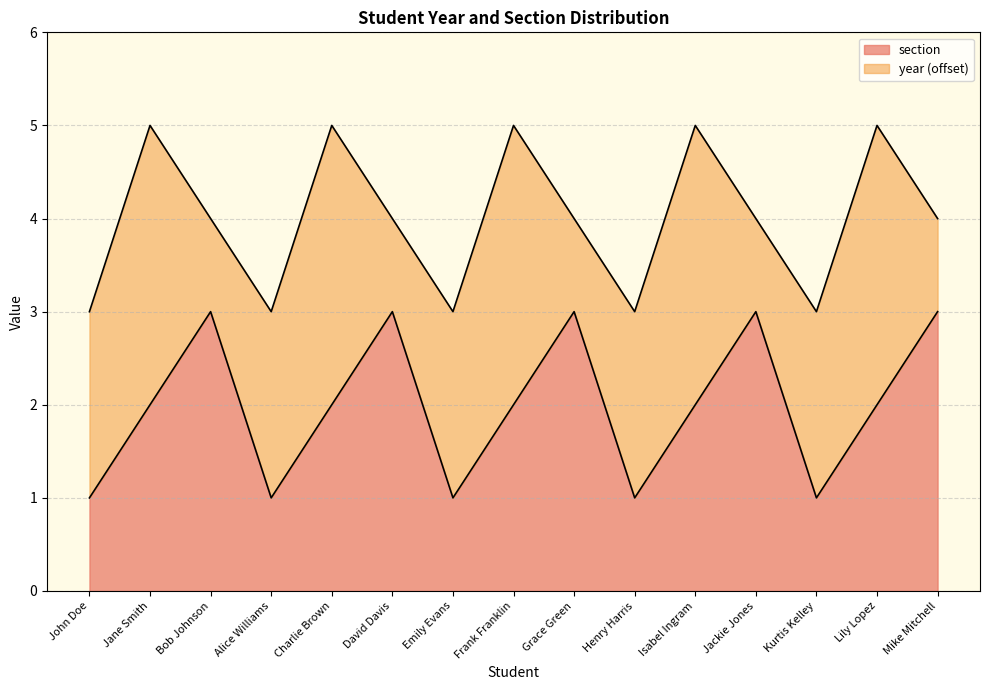

Rank the categories by value from highest to lowest.

Bob Johnson, David Davis, Grace Green, Jackie Jones, Mike Mitchell, Jane Smith, Charlie Brown, Frank Franklin, Isabel Ingram, Lily Lopez, John Doe, Alice Williams, Emily Evans, Henry Harris, Kurtis Kelley